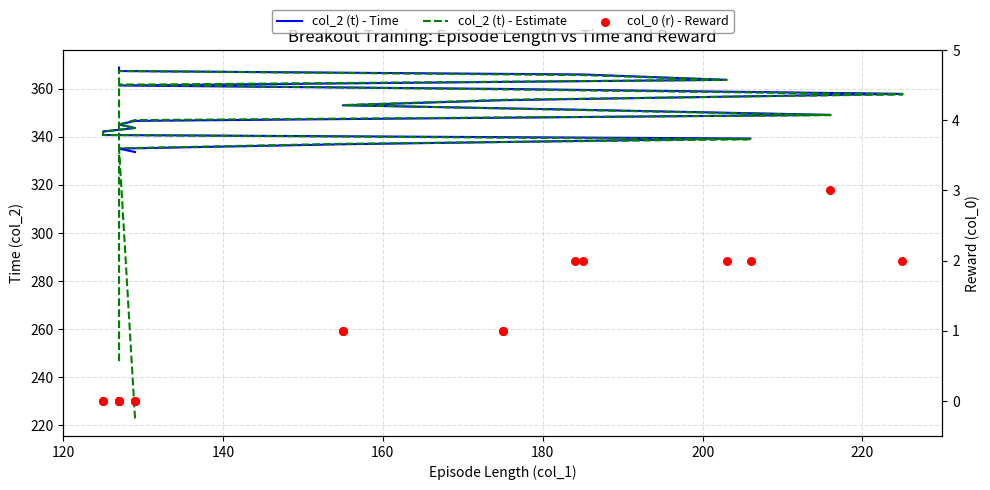

Which series has the largest Y range (max minus min)?

col_2 (t) - Estimate